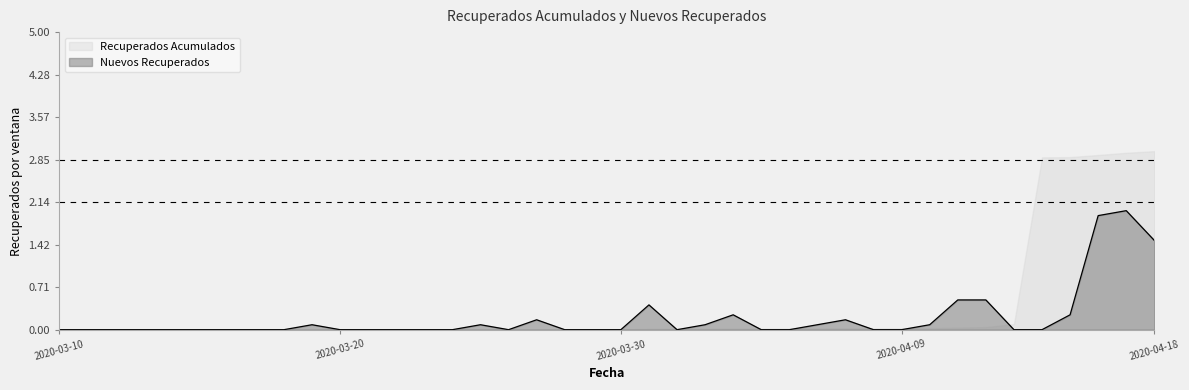

List the labels in order of value, smallest first.

2020-03-10, 2020-03-11, 2020-03-12, 2020-03-13, 2020-03-14, 2020-03-15, 2020-03-16, 2020-03-17, 2020-03-18, 2020-03-20, 2020-03-21, 2020-03-22, 2020-03-23, 2020-03-24, 2020-03-26, 2020-03-28, 2020-03-29, 2020-03-30, 2020-04-01, 2020-04-04, 2020-04-05, 2020-04-08, 2020-04-09, 2020-04-13, 2020-04-14, 2020-03-19, 2020-03-25, 2020-04-02, 2020-04-06, 2020-04-10, 2020-03-27, 2020-04-07, 2020-04-03, 2020-04-15, 2020-03-31, 2020-04-11, 2020-04-12, 2020-04-18, 2020-04-16, 2020-04-17